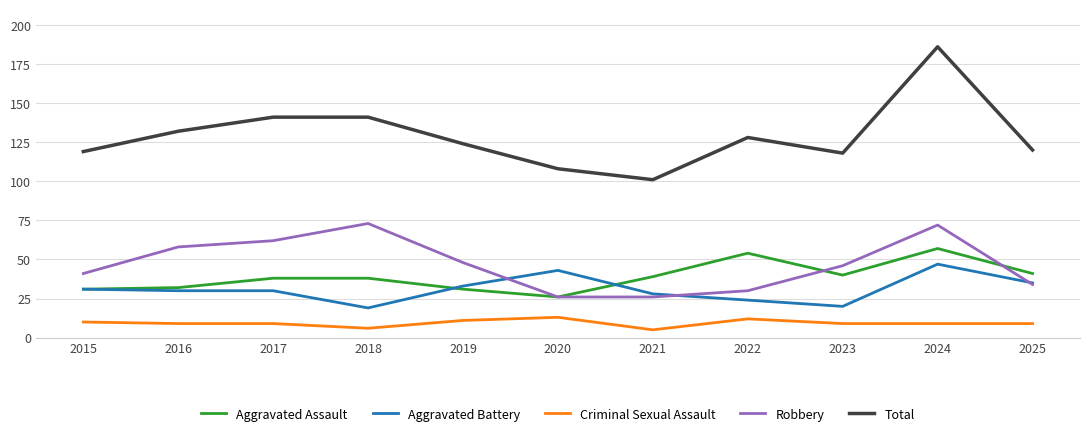

Rank the series by their maximum value, from highest to lowest.

Total, Robbery, Aggravated Assault, Aggravated Battery, Criminal Sexual Assault